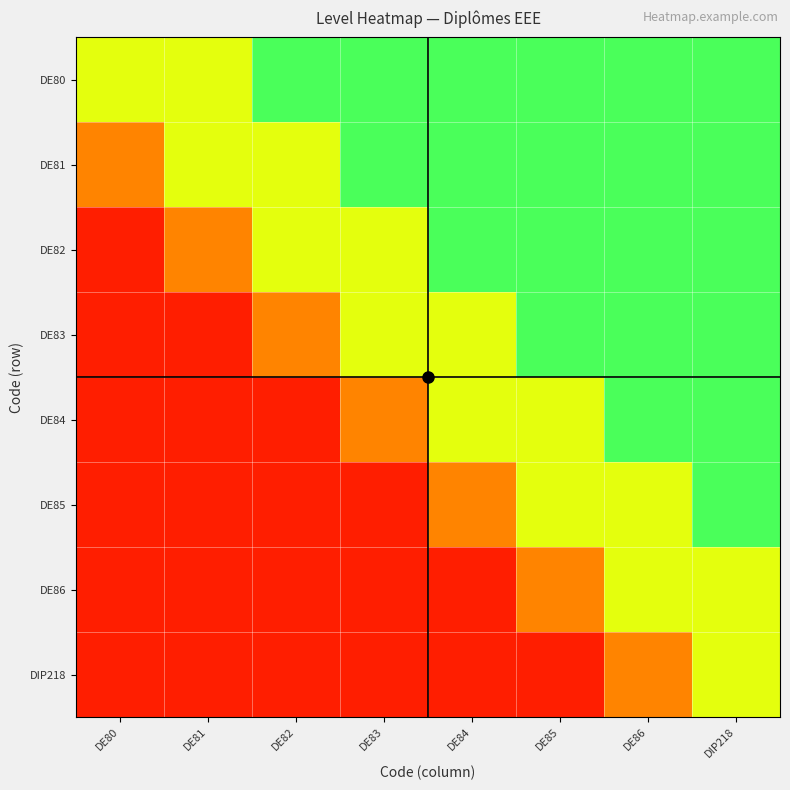

Which category has the highest value across all series?

DE82